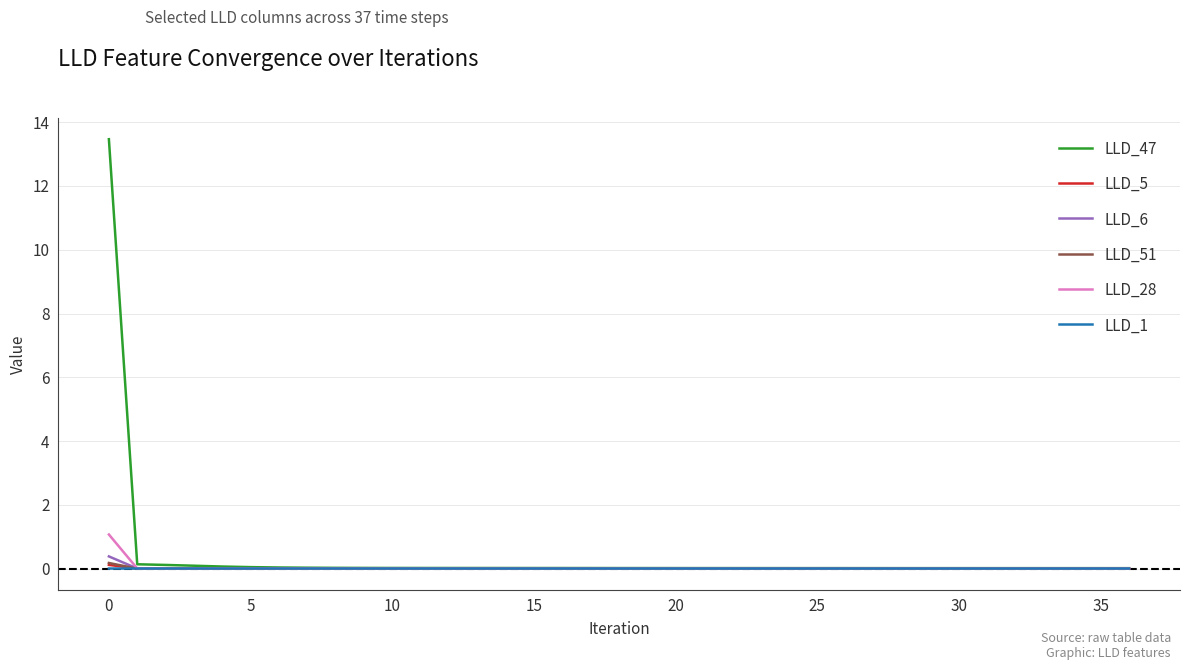

Which series has the widest spread of values?

LLD_47